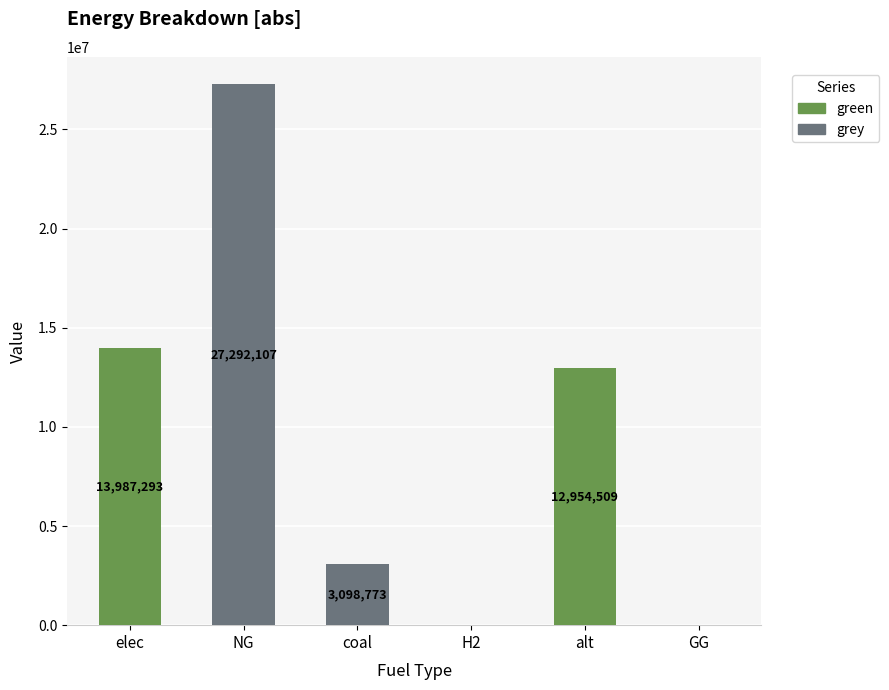

The value of green at elec is 23731096.5. True or false?

False